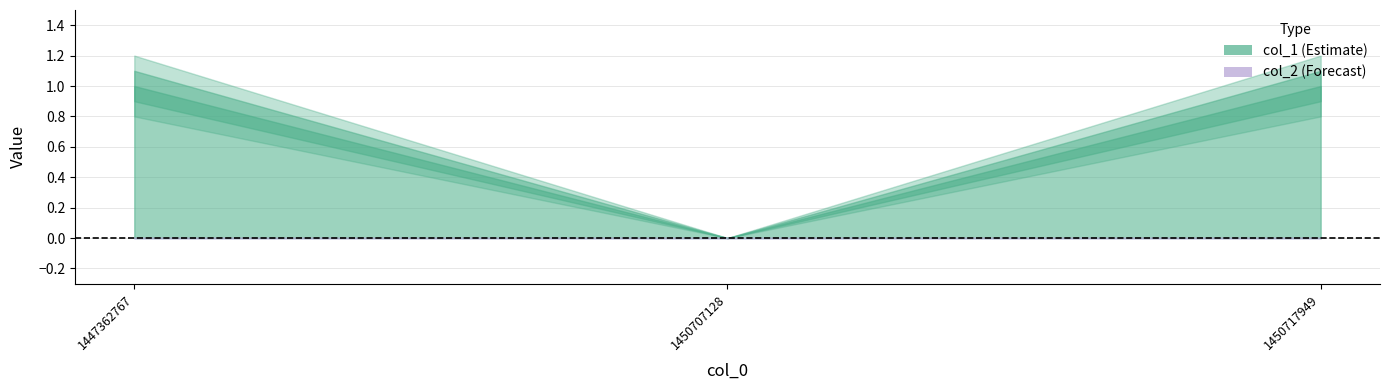

Which category has the highest value in the col_1 series?

1447362767